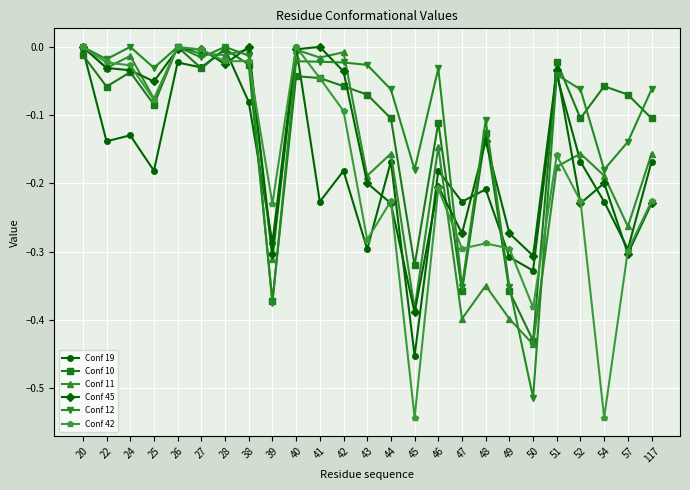

True or false: Conf 42 and Conf 10 cross at least once.

True